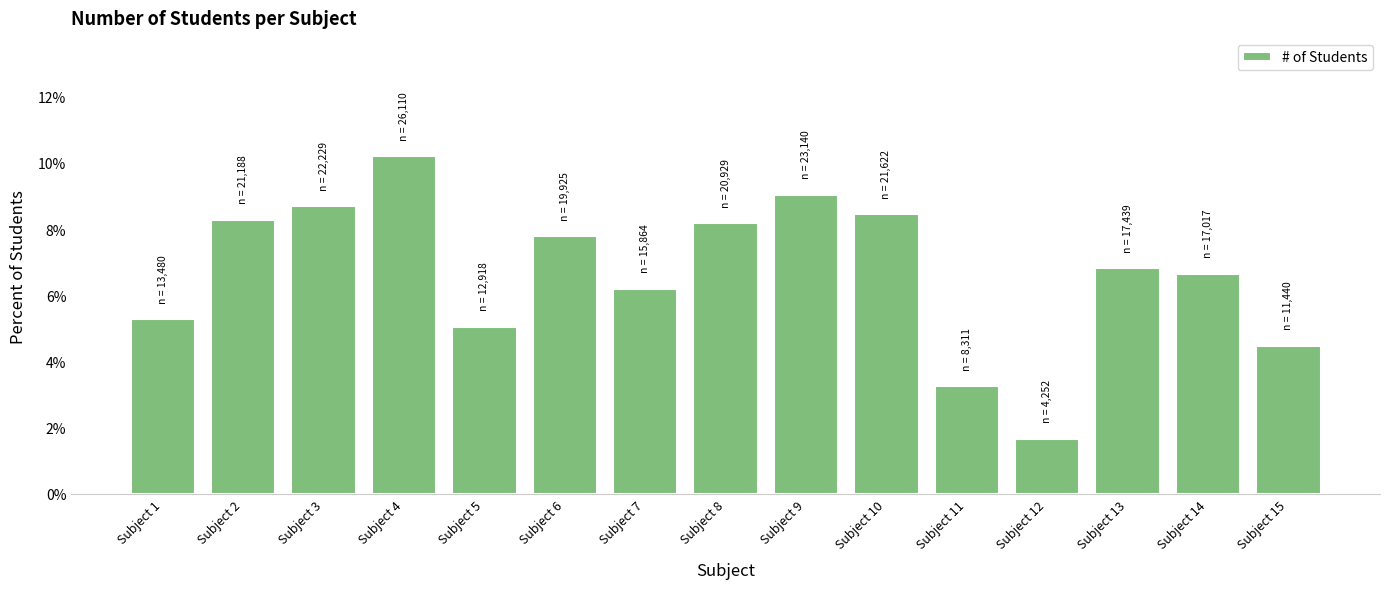

What is the ratio of the value at Subject 14 to the value at Subject 12?

4.0